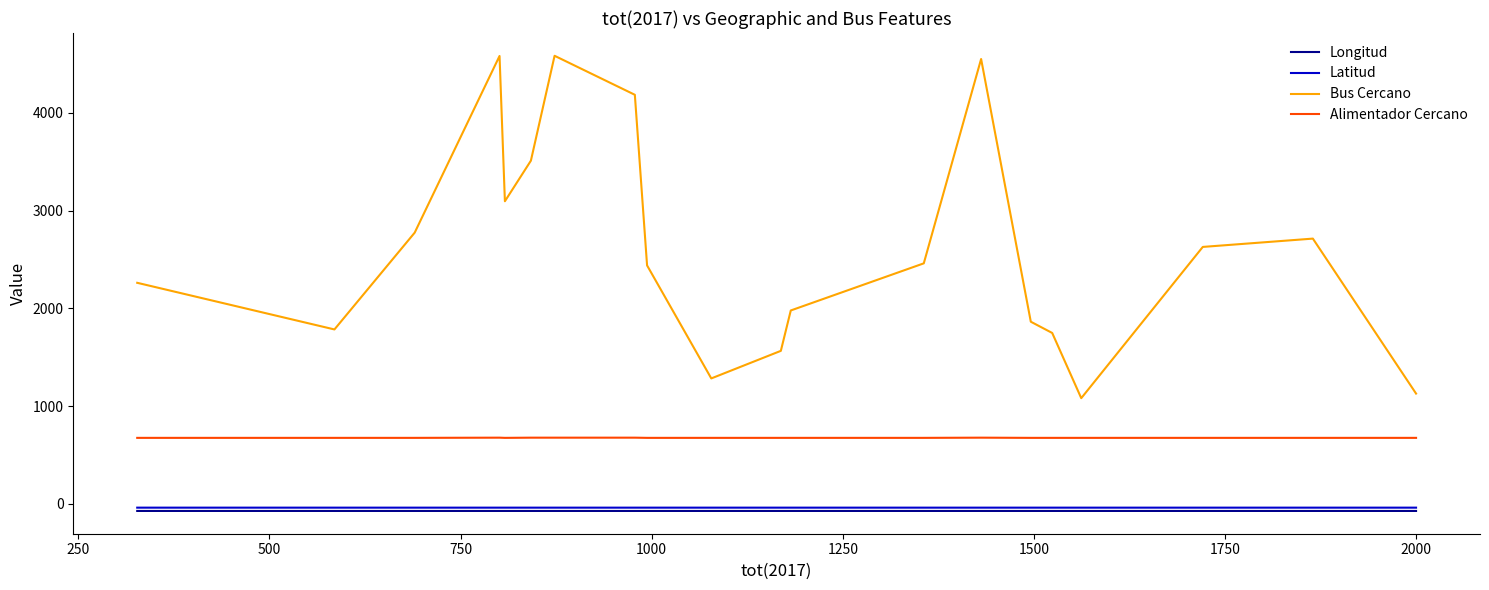

Which series has the largest range (max minus min)?

Bus Cercano